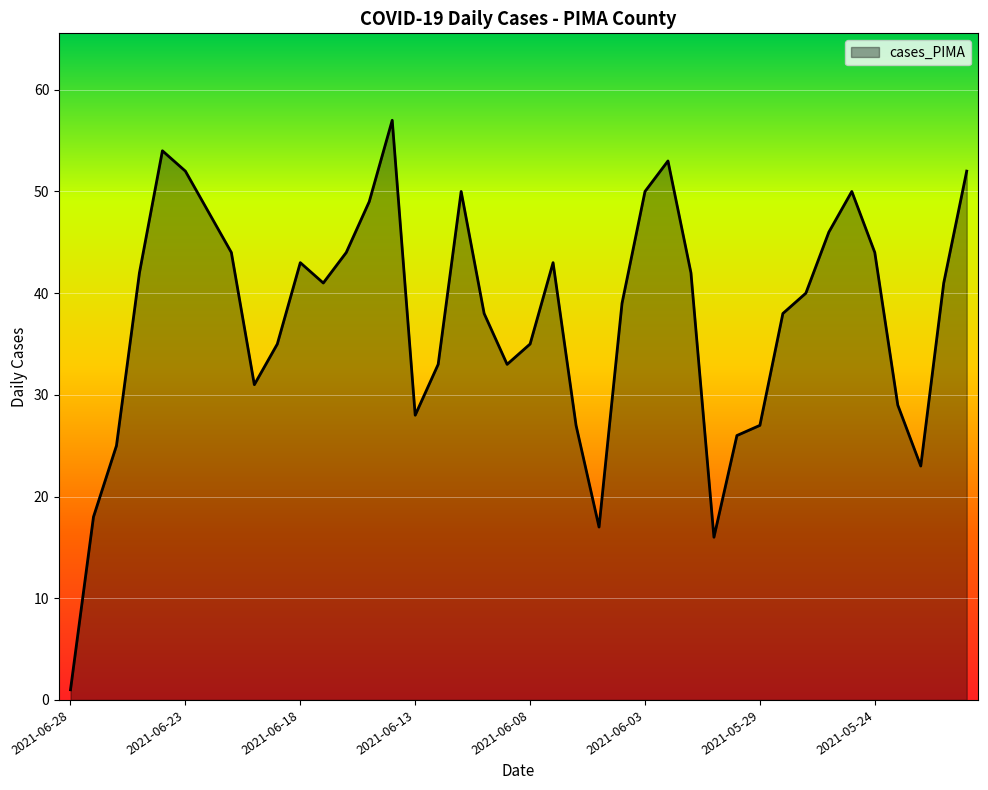

What is the greatest value displayed?

57